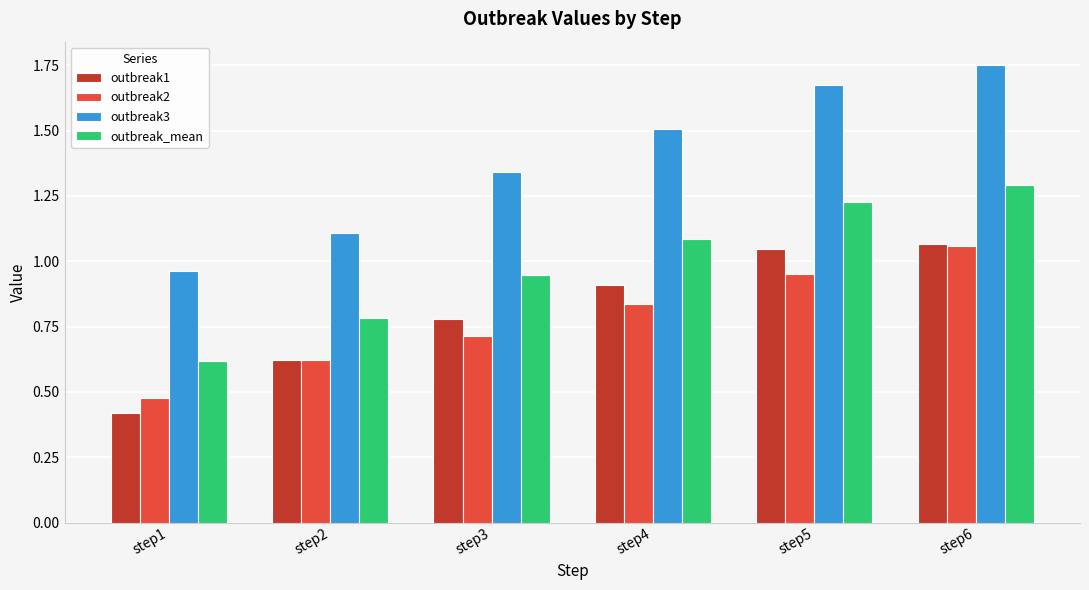

Is it true that outbreak3 equals 1.4 at step1?

False